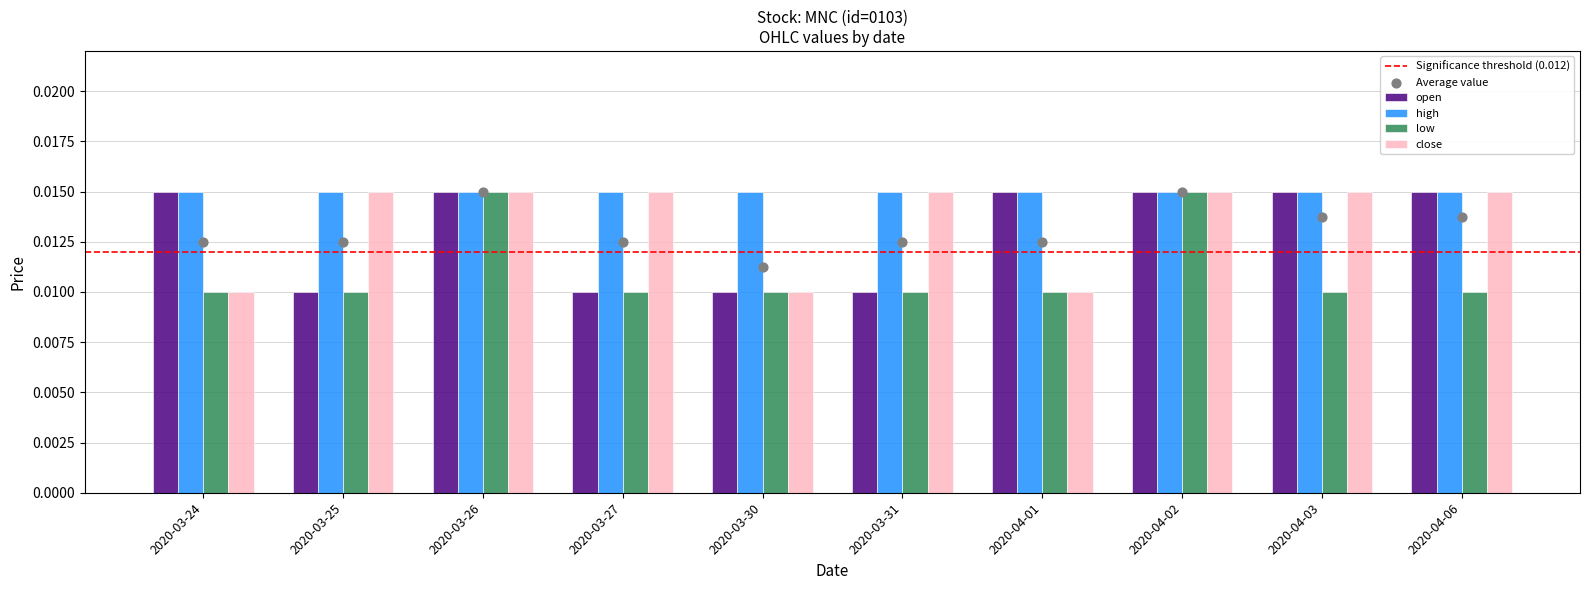

At how many categories does at least one series exceed 0?

10